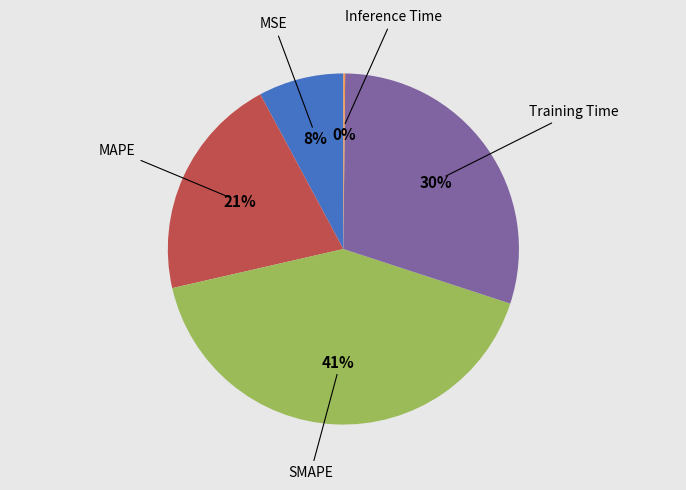

To the nearest percent, what is the difference between the largest and smallest slice percentages?

41%